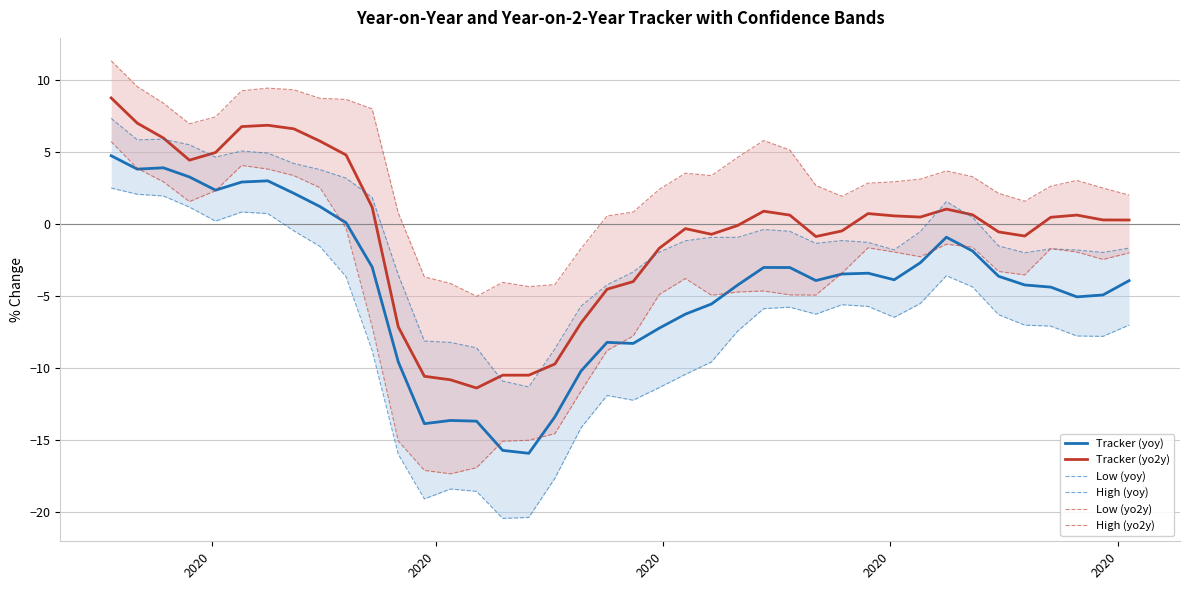

True or false: Tracker (yo2y) and Tracker (yoy) cross at least once.

False